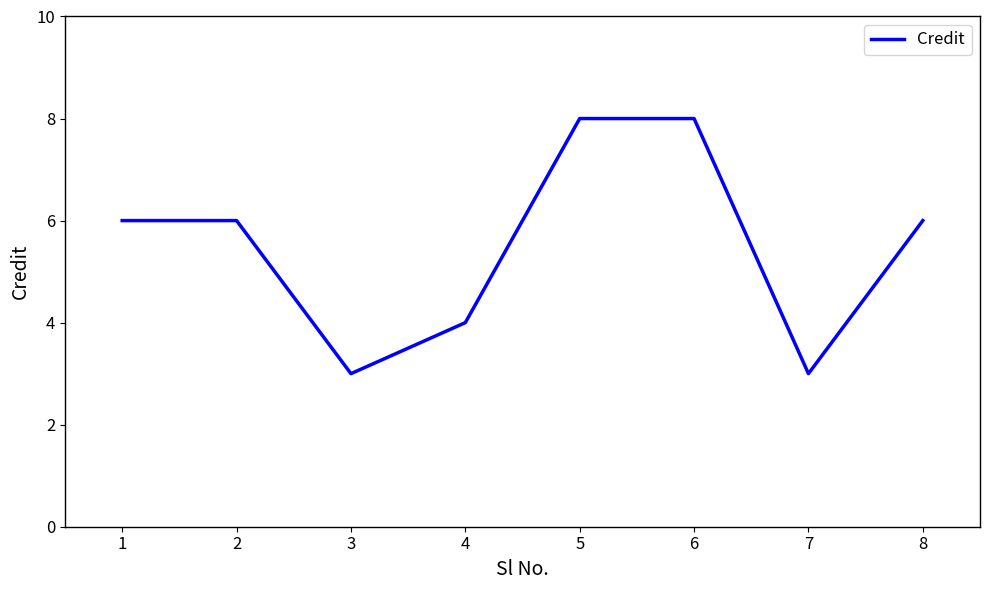

What is the change in value from 2 to 7?

-3